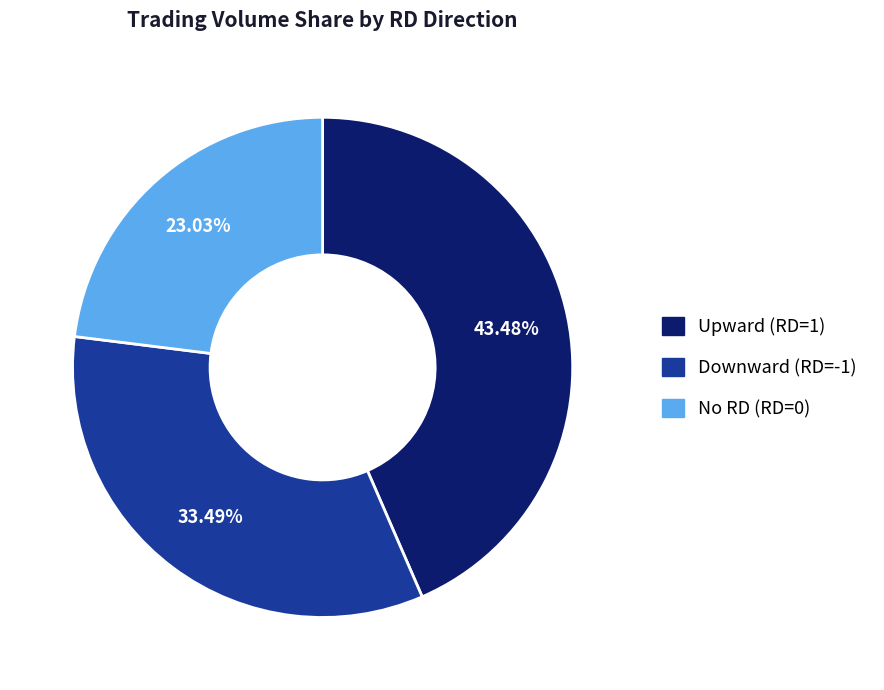

Does any single category account for the majority?

No